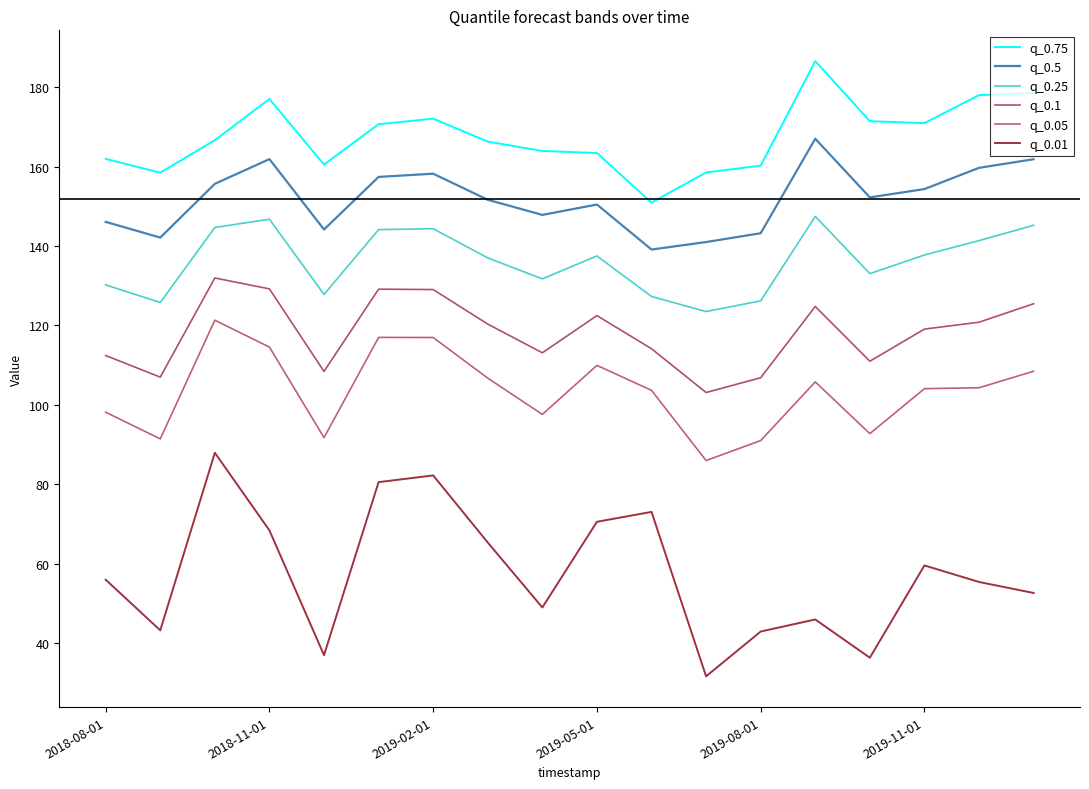

How many lines are shown in the chart?

6